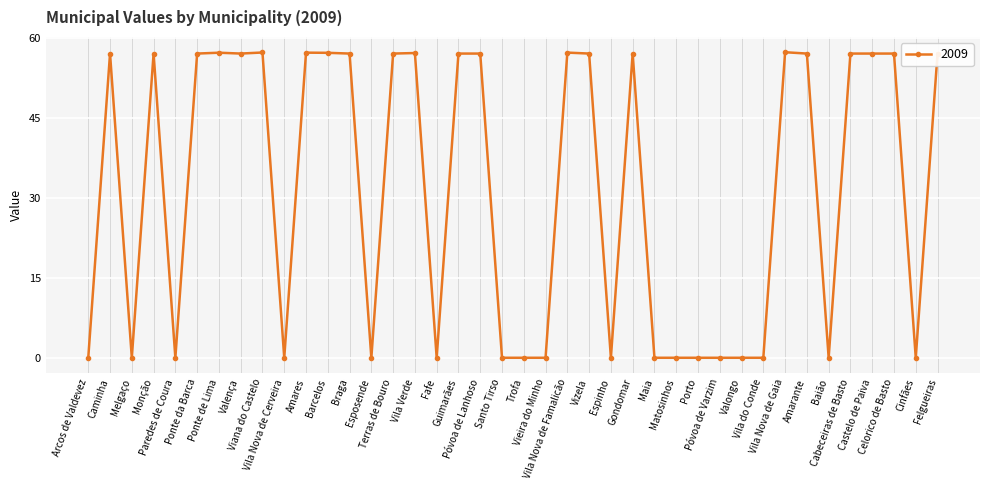

Read the value at Amares.

57.2